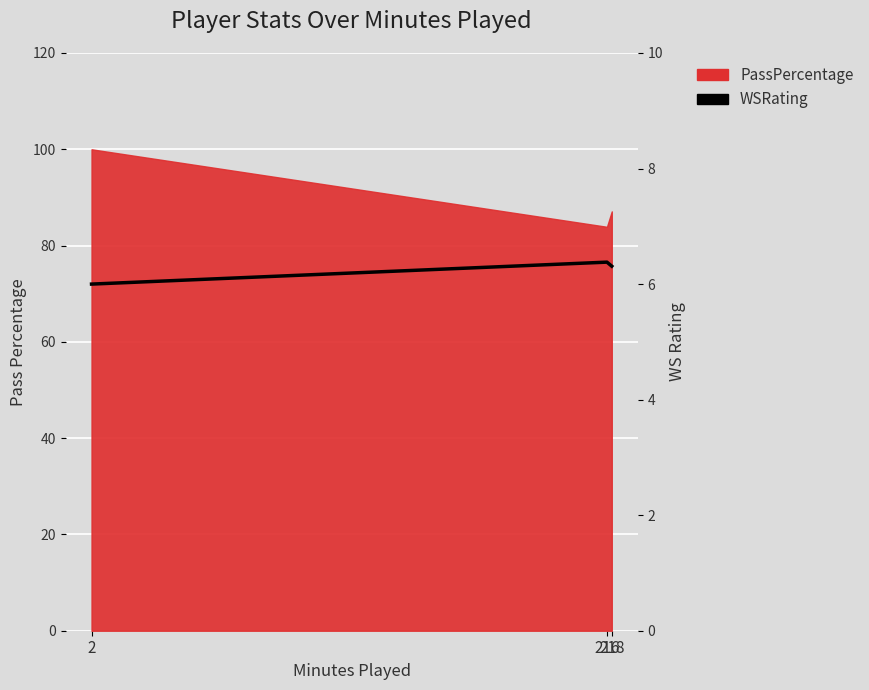

Reading right to left, extract all data points from this chart.

218=6.3	216=6.4	2=6.0